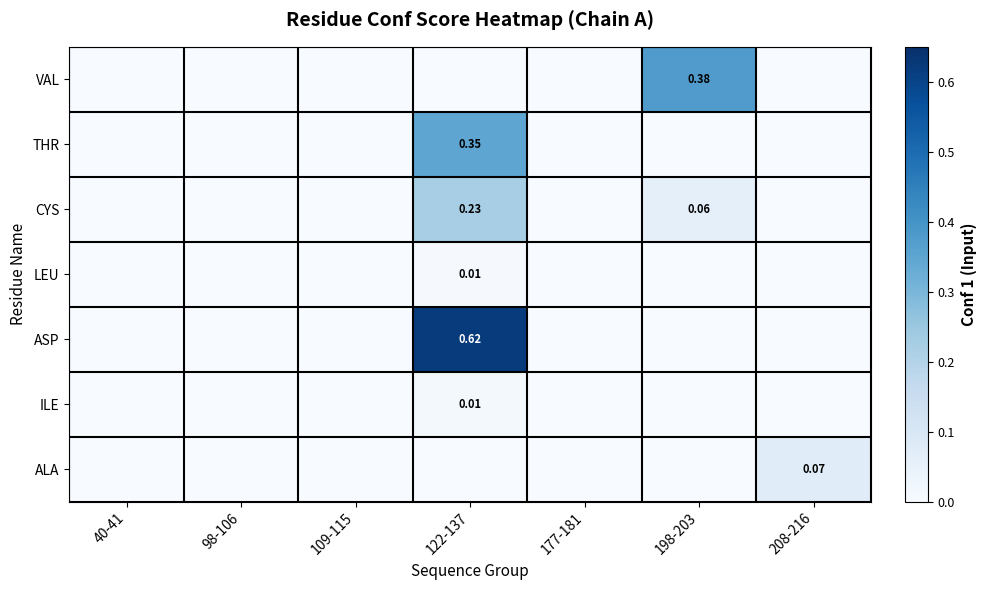

Is the value of ILE at 122-137 greater than the value of CYS at 198-203?

No